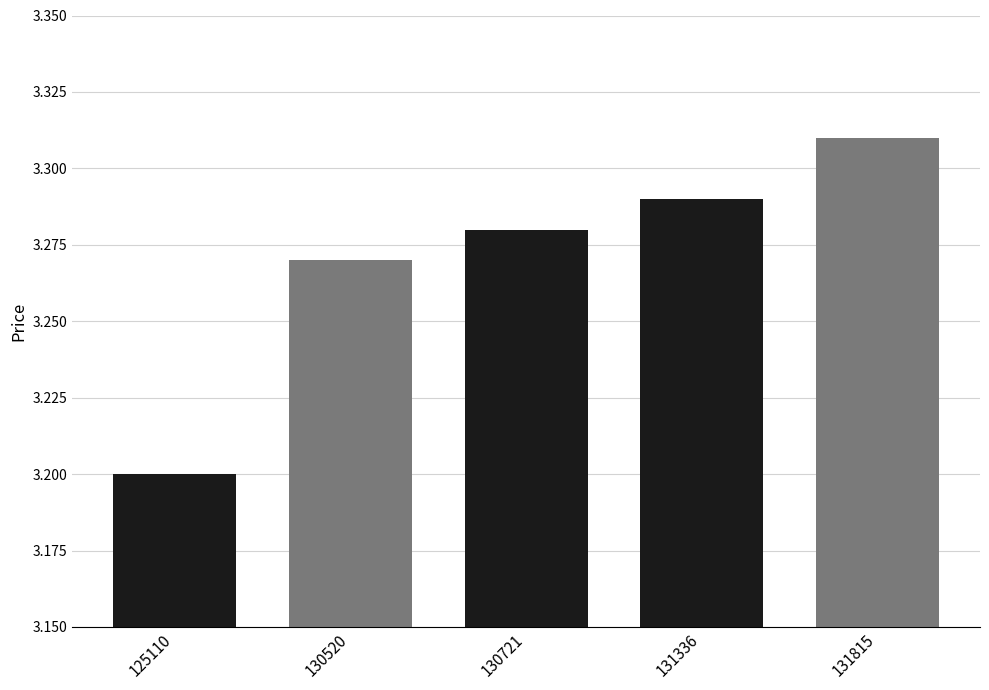

How many categories are shown in the chart?

5